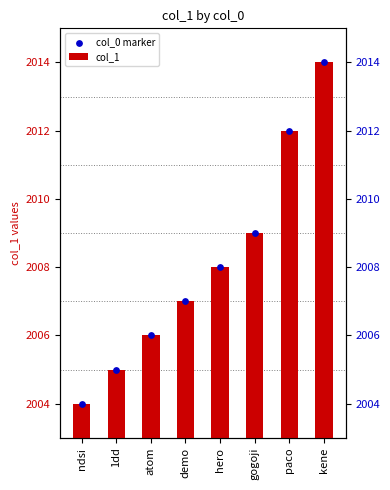

Which series has the largest total across all categories?

col_1